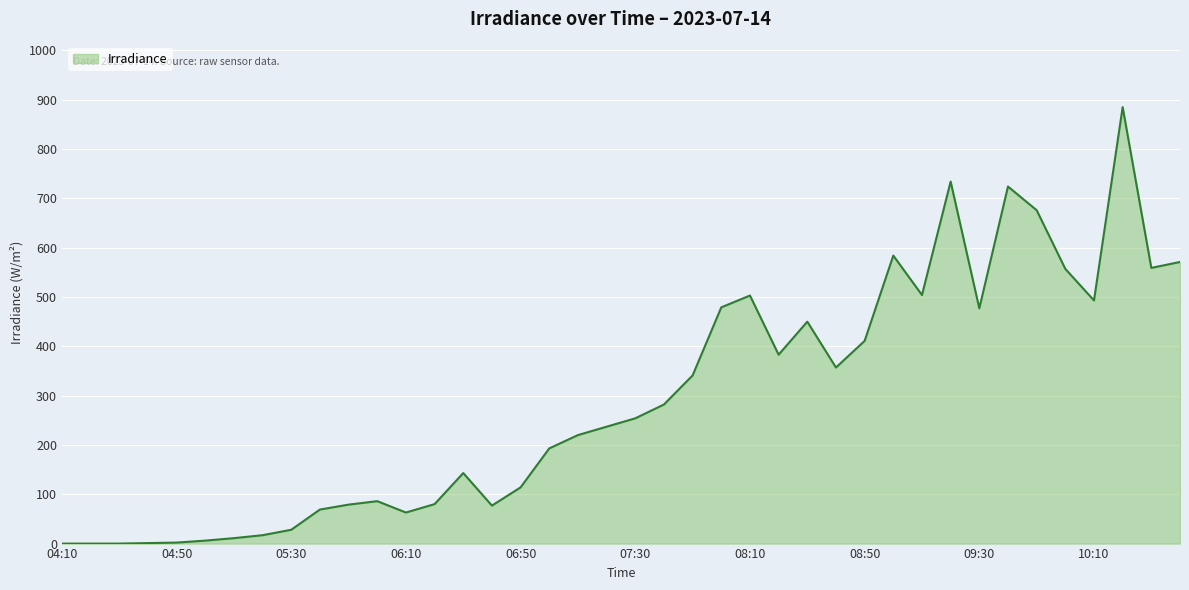

What is the difference between the maximum and minimum values?

885